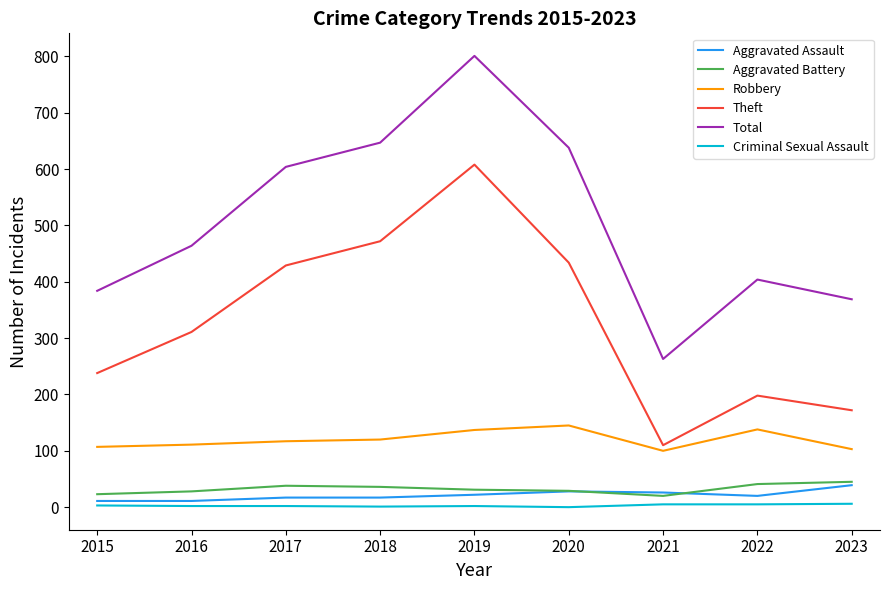

True or false: Theft has more than 0 interior local peaks.

True